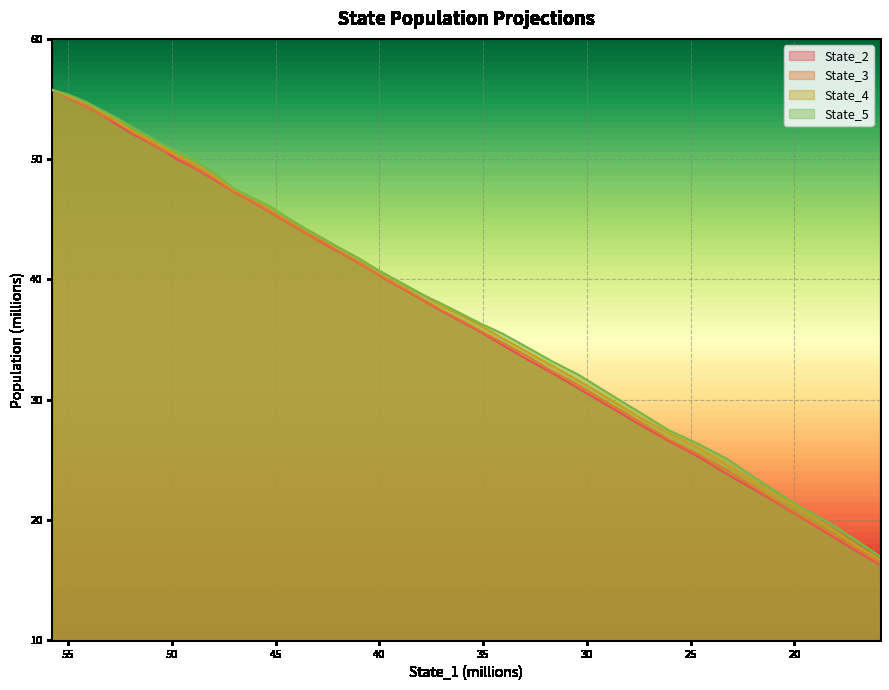

What is the sum of all State_4 values?

1570.0